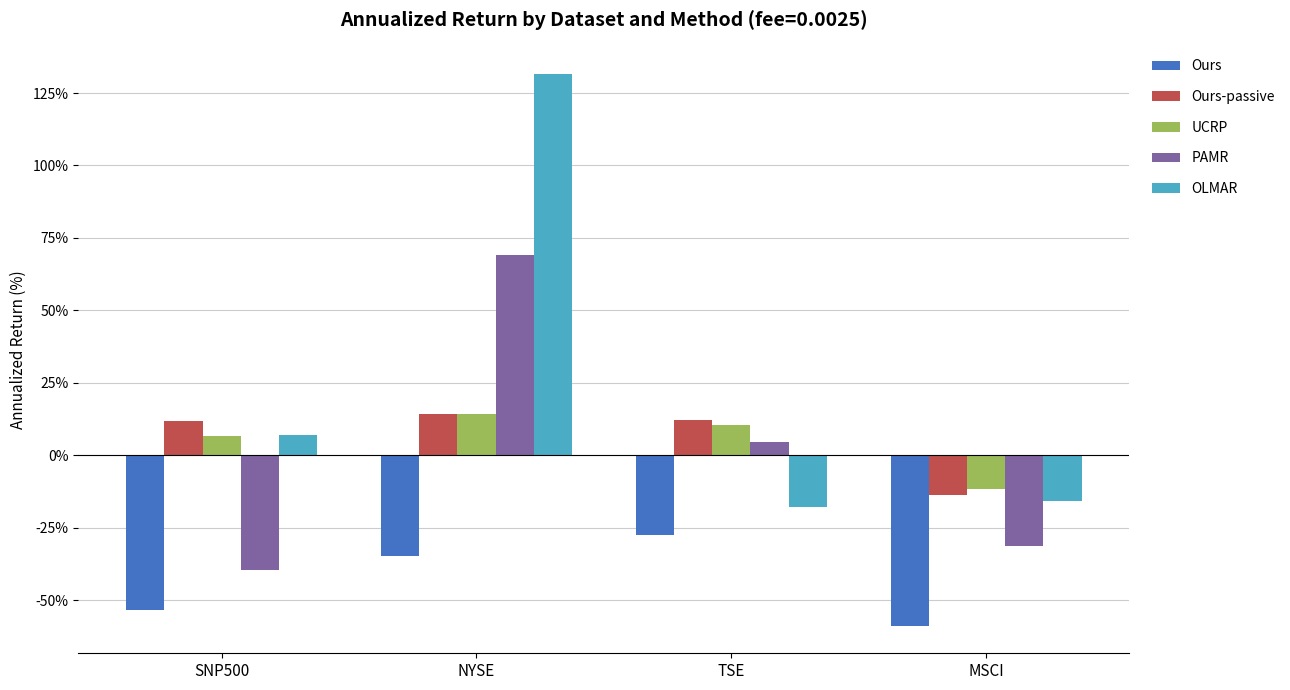

Which series has the largest total across all categories?

OLMAR